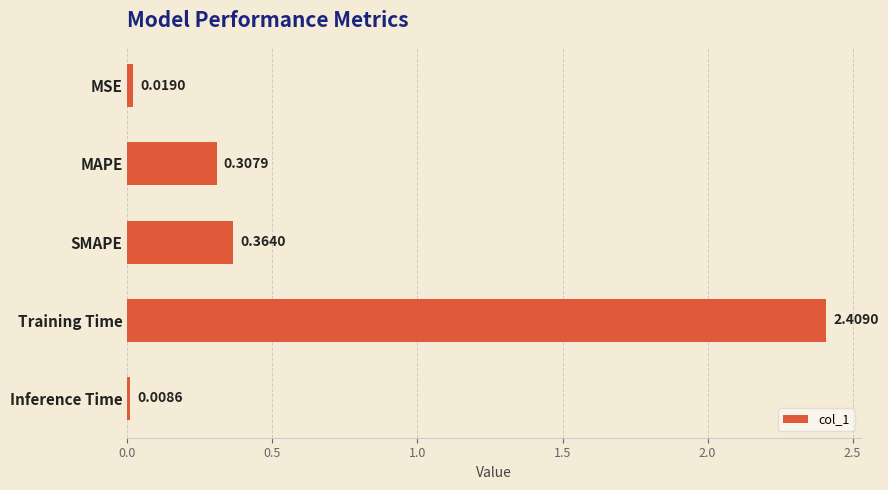

What is the label of the 1st bar from the bottom?

Inference Time